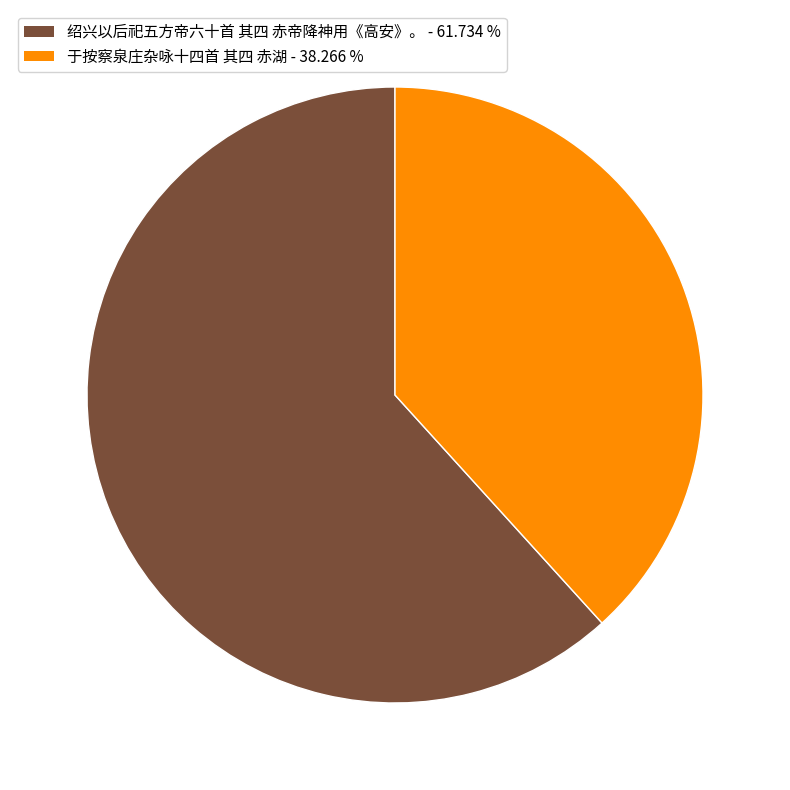

Is the sum of 绍兴以后祀五方帝六十首 其四 赤帝降神用《高安》。 and 于按察泉庄杂咏十四首 其四 赤湖 greater than half?

Yes